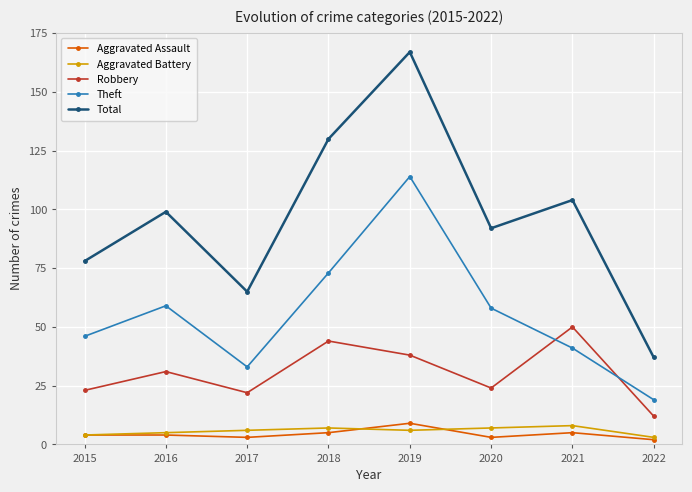

Which series has the largest range (max minus min)?

Total